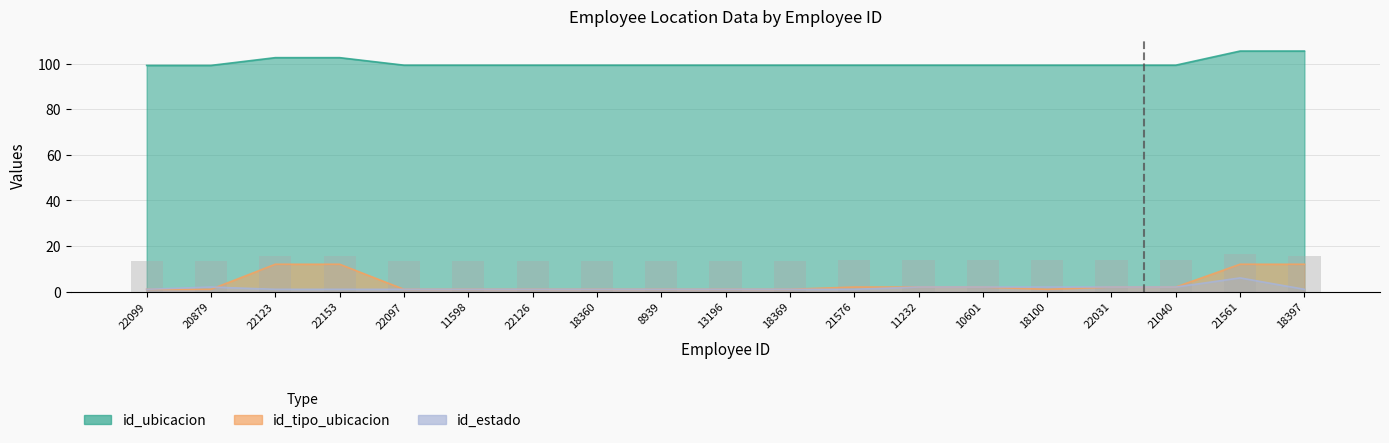

Reading left to right, what are all the values shown in this chart?

id_ubicacion: 99.2	99.2	102.6	102.6	99.3	99.3	99.3	99.3	99.3	99.3	99.3	99.3	99.3	99.3	99.3	99.3	99.3	105.5	105.5
id_tipo_ubicacion: 1.0	1.0	12.0	12.0	1.0	1.0	1.0	1.0	1.0	1.0	1.0	2.0	2.0	2.0	1.0	2.0	2.0	12.0	12.0
id_estado: 1.0	2.0	1.0	1.0	1.0	1.0	1.0	1.0	1.0	1.0	1.0	1.0	2.0	2.0	2.0	2.0	2.0	6.0	1.0